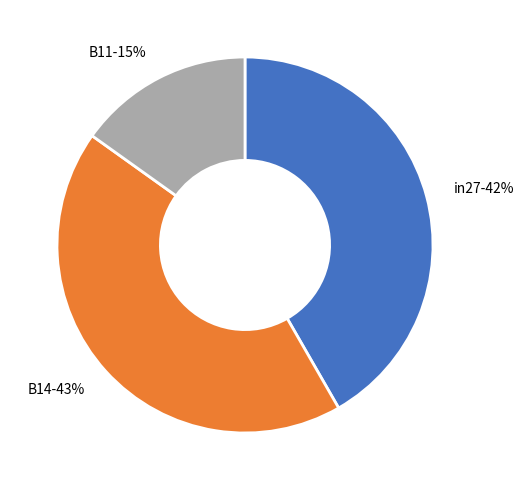

What is the smallest slice in the pie chart?

B11